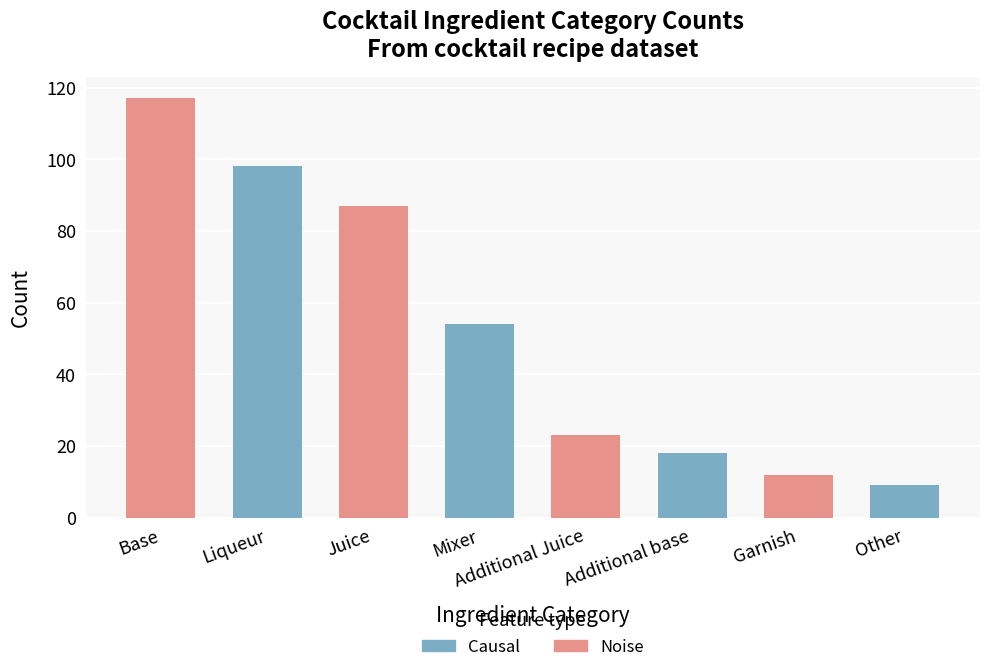

Which series has the largest total across all categories?

Noise